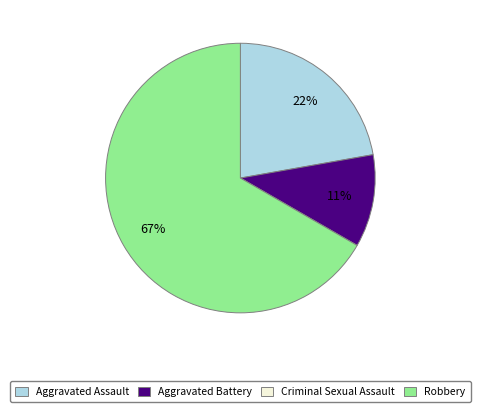

What is the largest slice in the pie chart?

Robbery